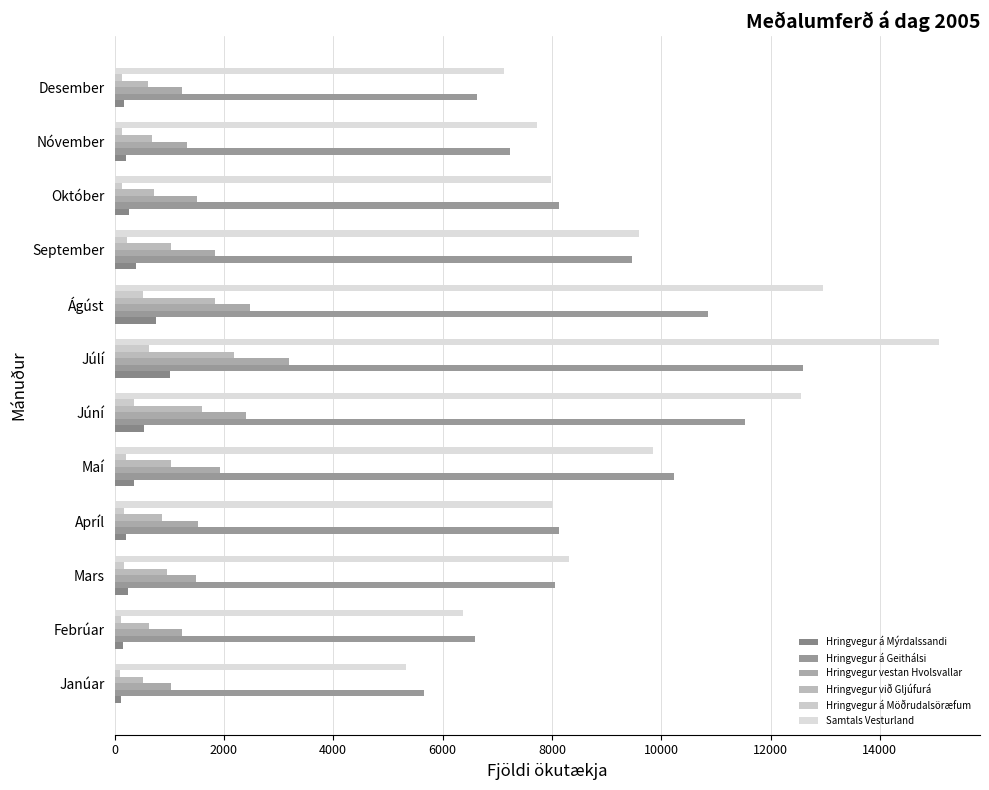

What is the average value of the Hringvegur á Möðrudalsöræfum series?

240